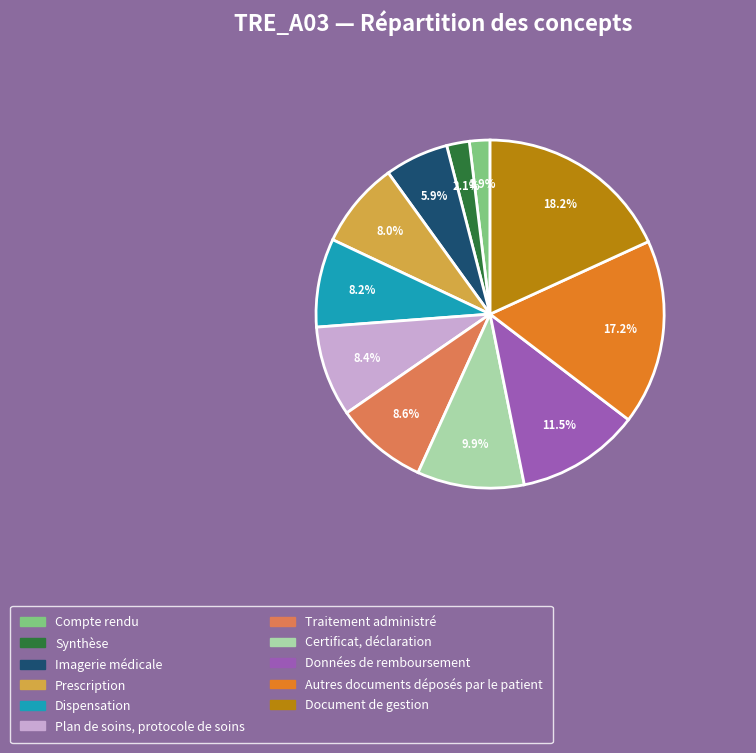

What percentage is NOT represented by Autres documents déposés par le patient?

82.8%